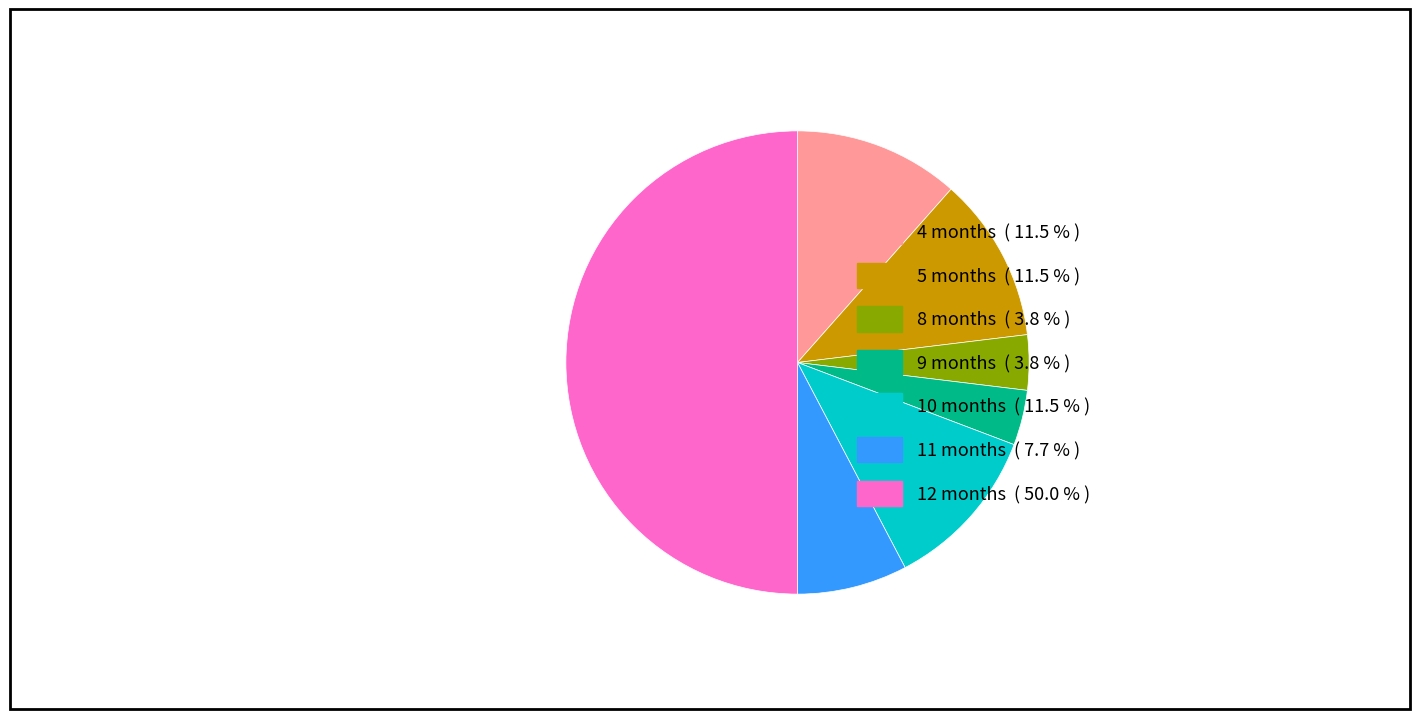

Approximately how many times larger is the value at 8 months compared to 4 months?

0.3